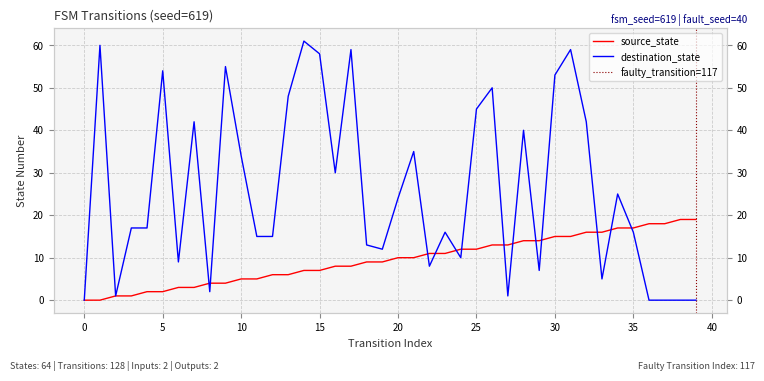

The value of destination_state at 20 is 36. True or false?

False